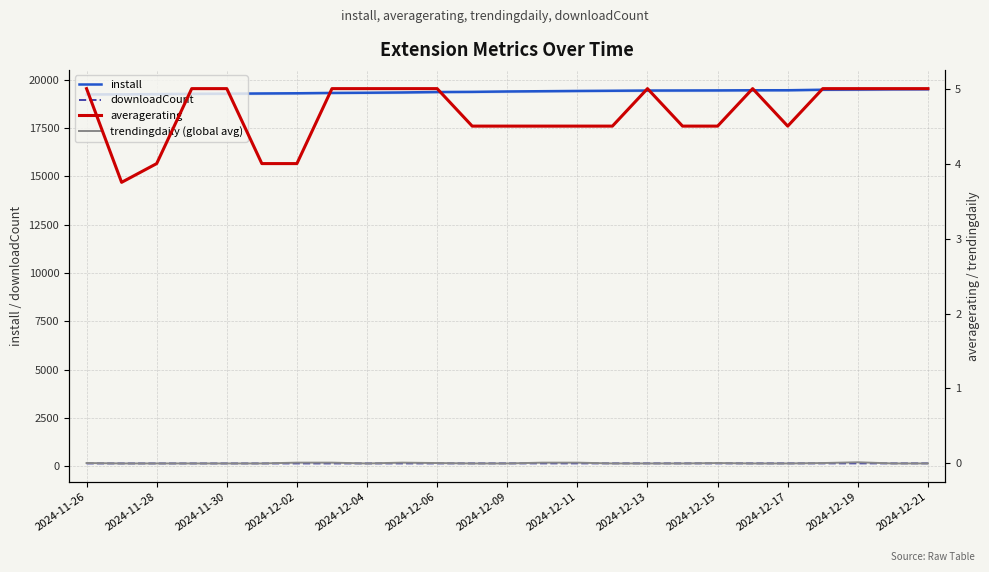

What position from the left is 15?

16